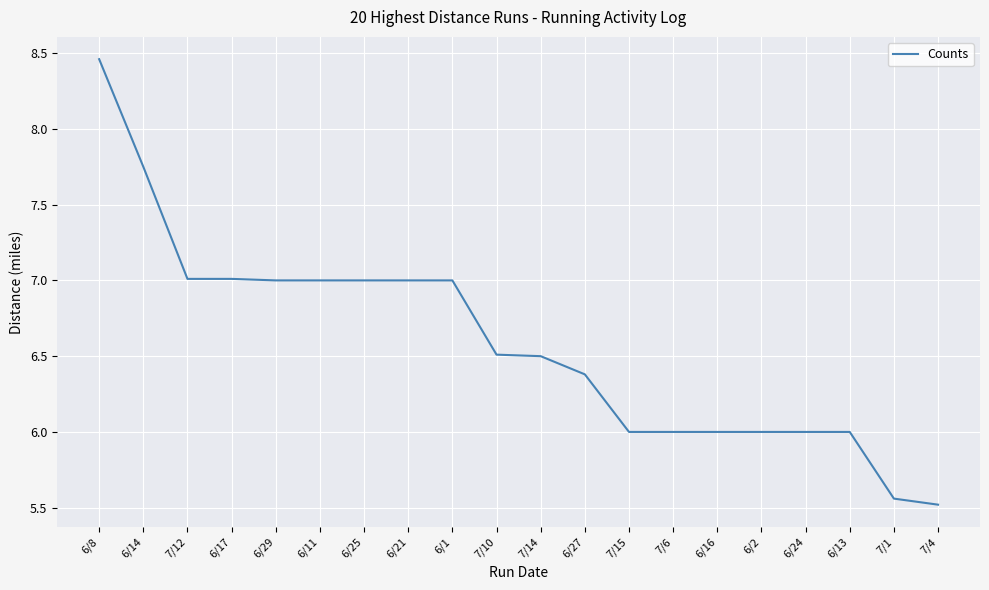

How many distinct data groups are displayed?

1